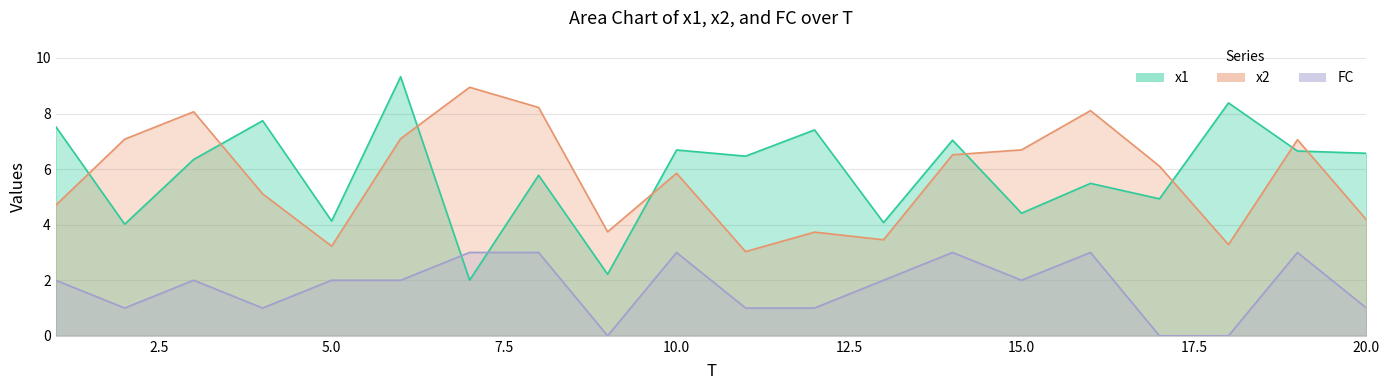

True or false: FC has more than 0 interior local peaks.

True